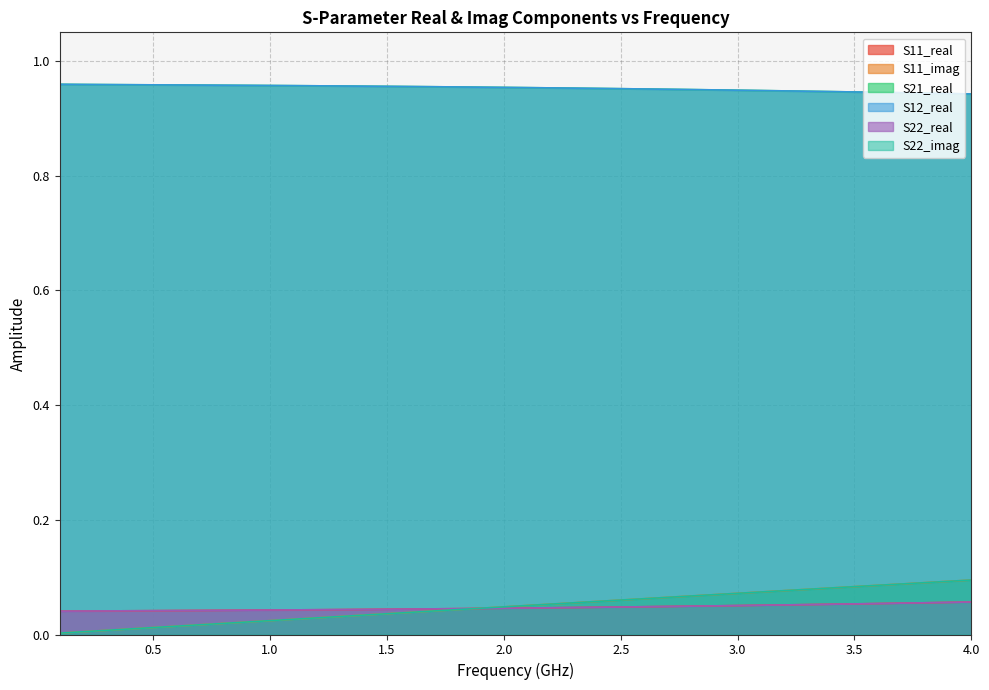

How many lines are shown in the chart?

6